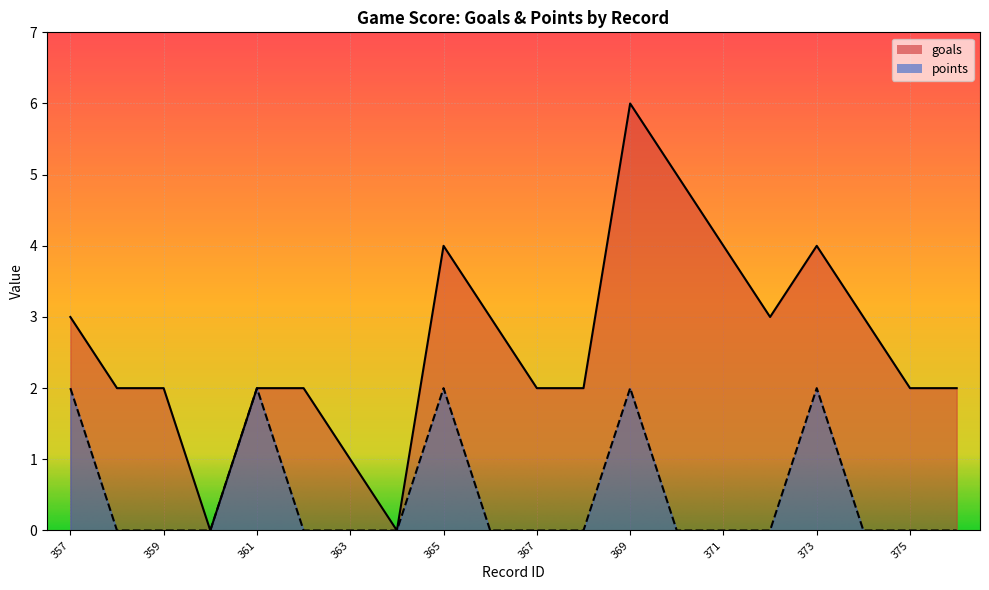

True or false: goals and points cross at least once.

False